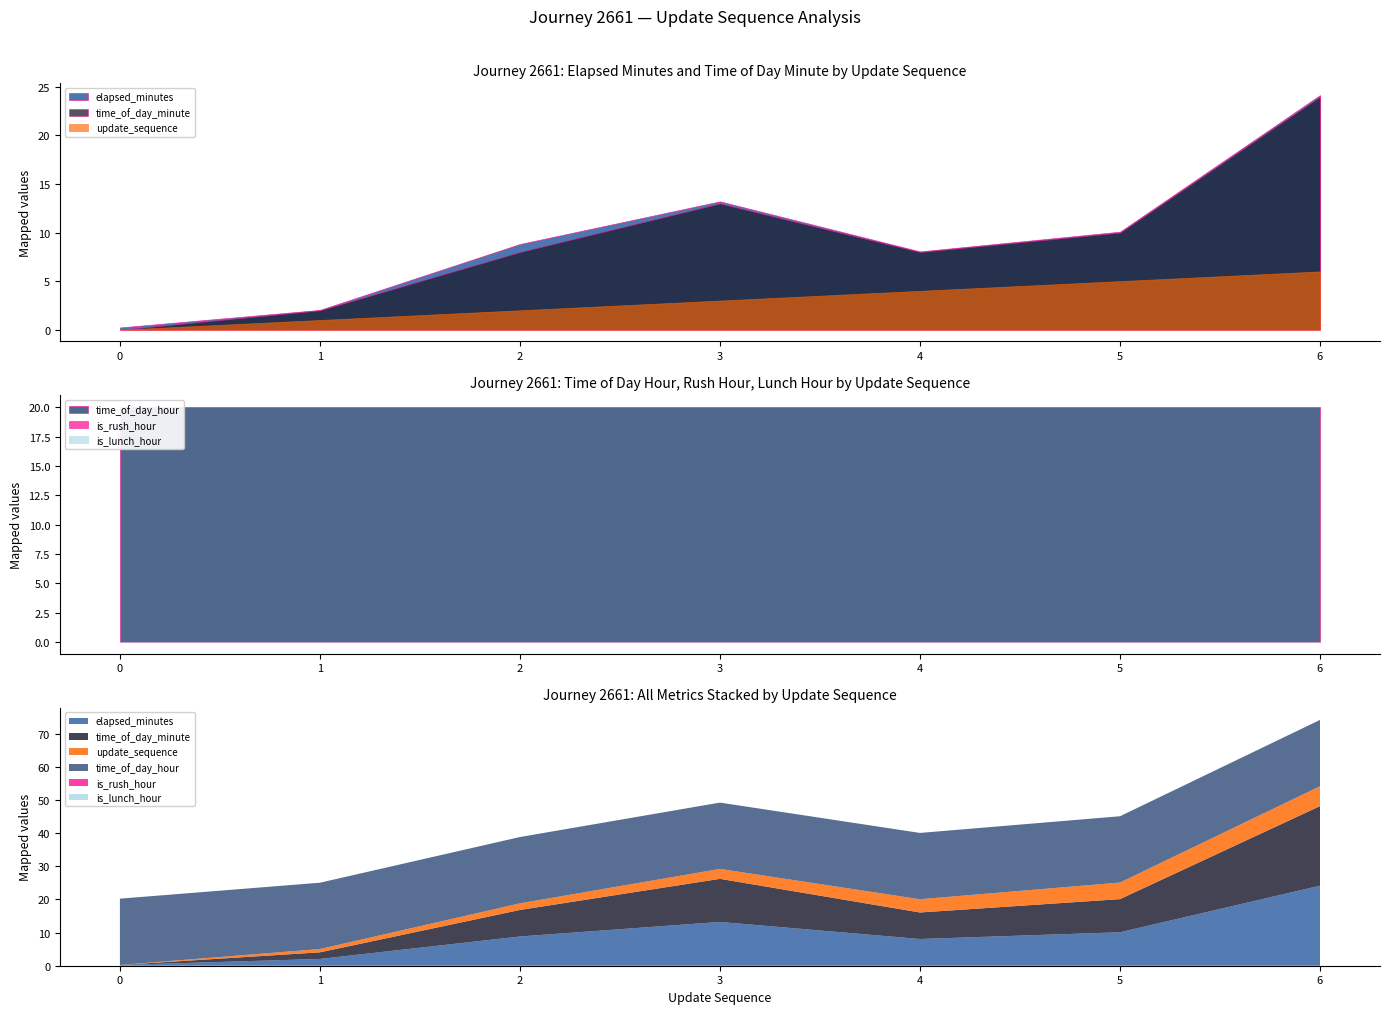

What is the greatest value displayed?

24.1